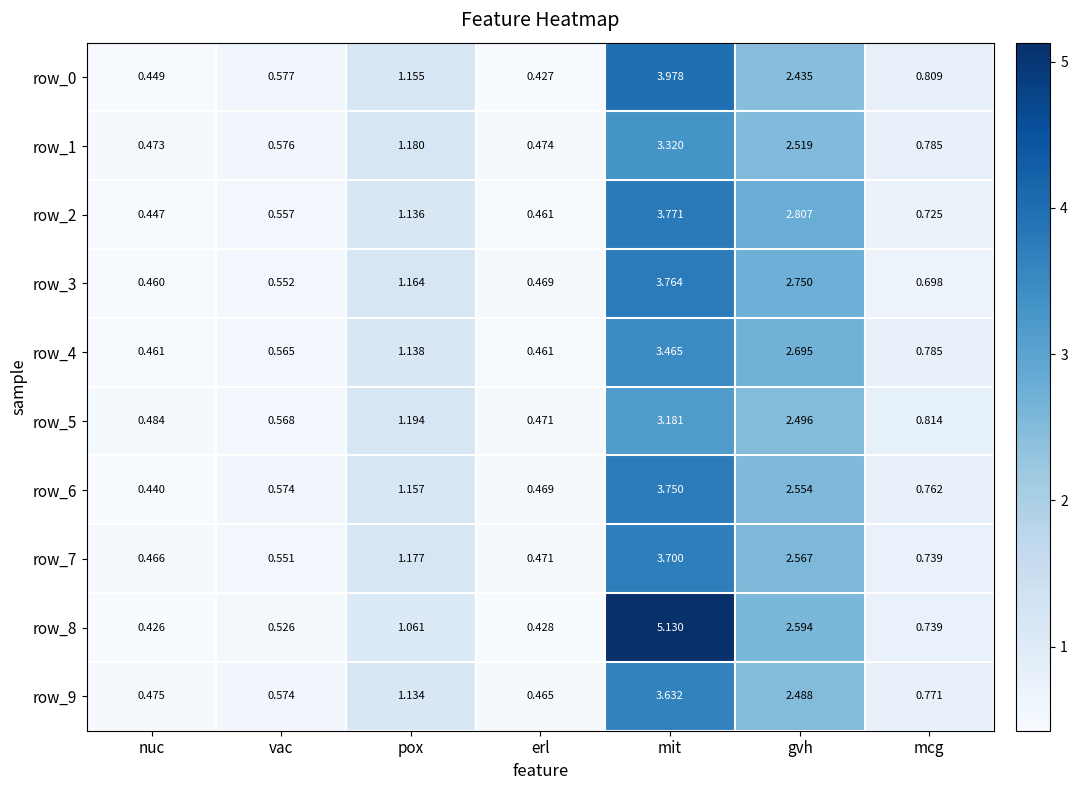

What is the total value across all series at mit?

37.7